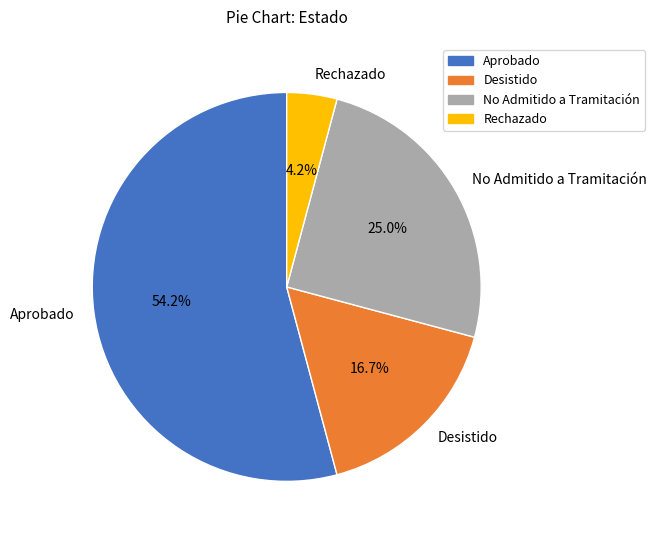

How many segments does this pie chart have?

4